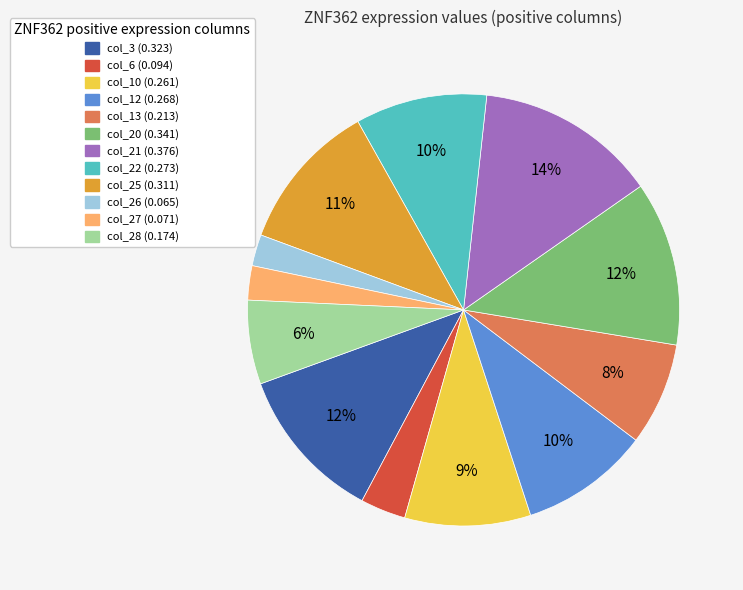

To the nearest percent, what is the combined percentage of col_20 (0.341) and col_27 (0.071)?

15%